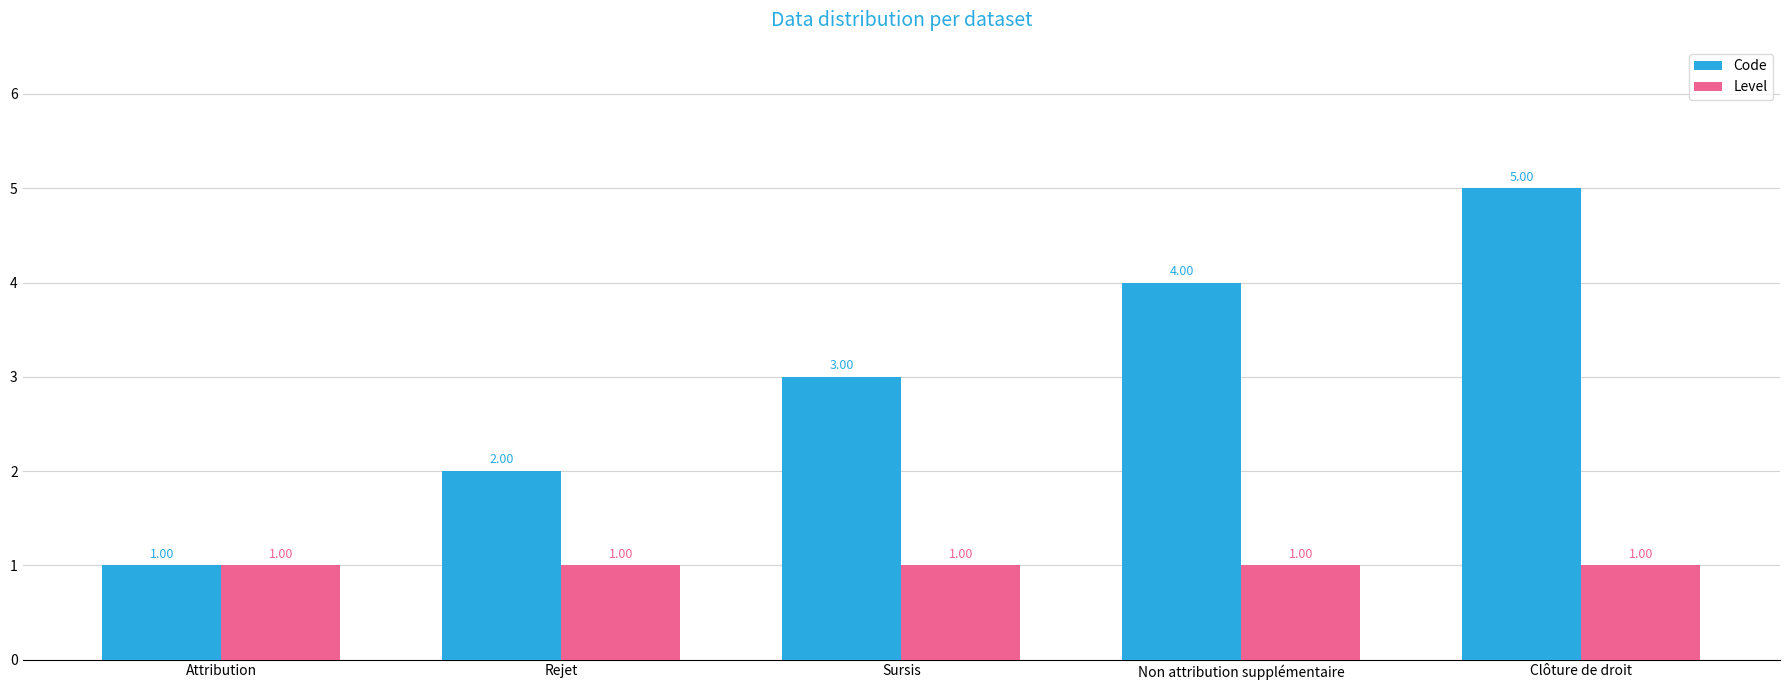

Which series has the widest spread of values?

Code